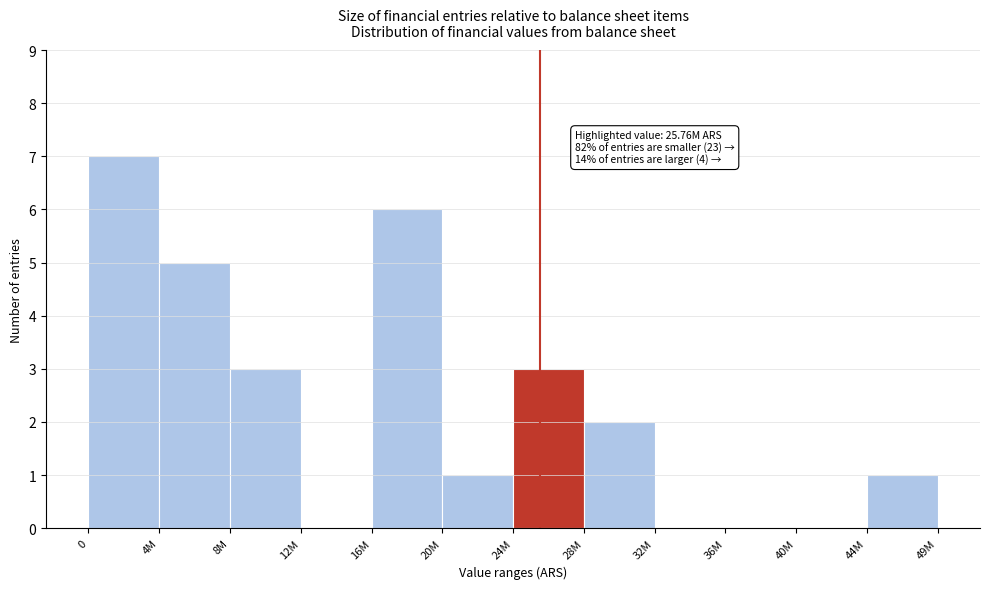

Reading right to left, transcribe all the data shown in this chart.

44M=1	40M=0	36M=0	32M=0	28M=2	24M=3	20M=1	16M=6	12M=0	8M=3	4M=5	0=7